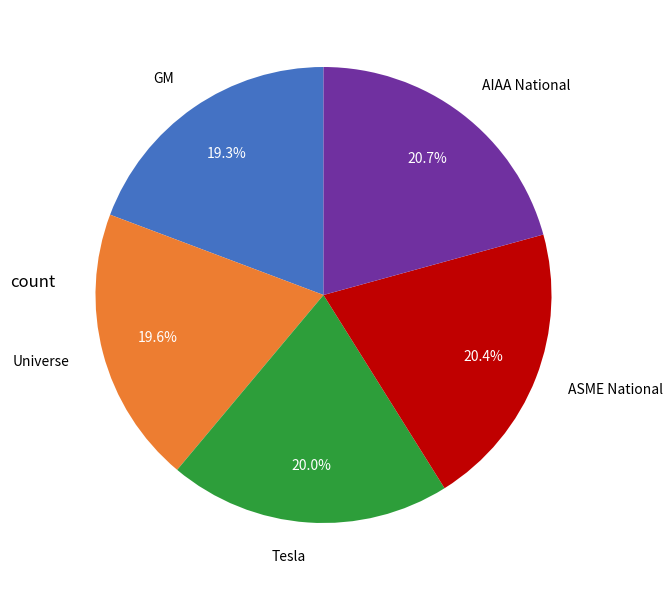

What portion of the pie excludes AIAA National?

79.3%